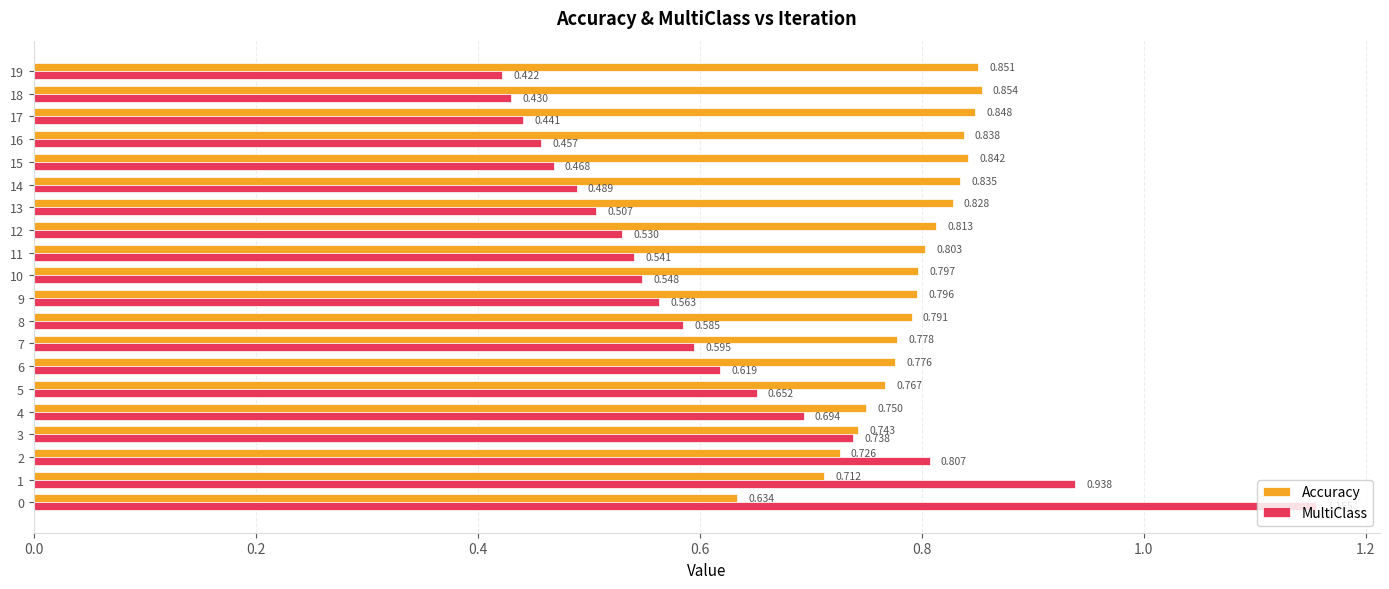

Which series changed the most between 4 and 5?

MultiClass